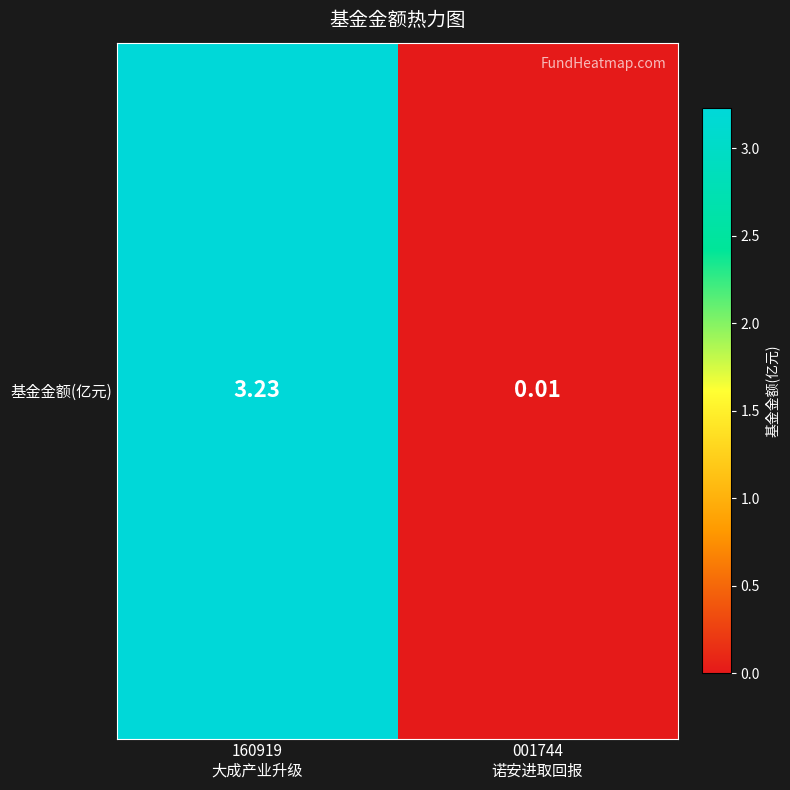

Which label corresponds to the smallest value in the chart?

001744
诺安进取回报